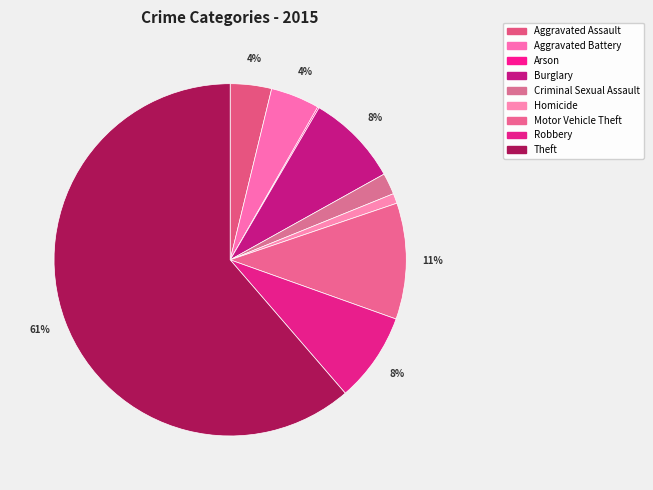

Does Motor Vehicle Theft account for over 50% of the chart?

No